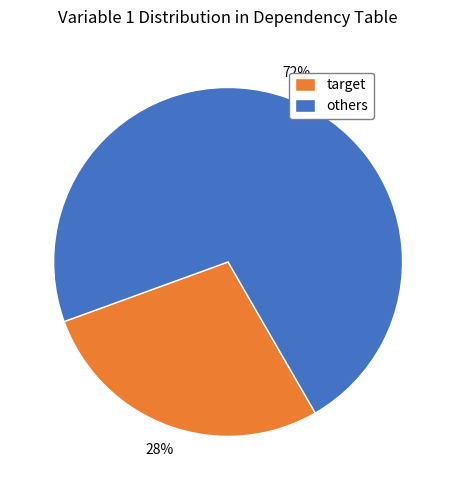

What is the ratio of the value at target to the value at others?

0.4